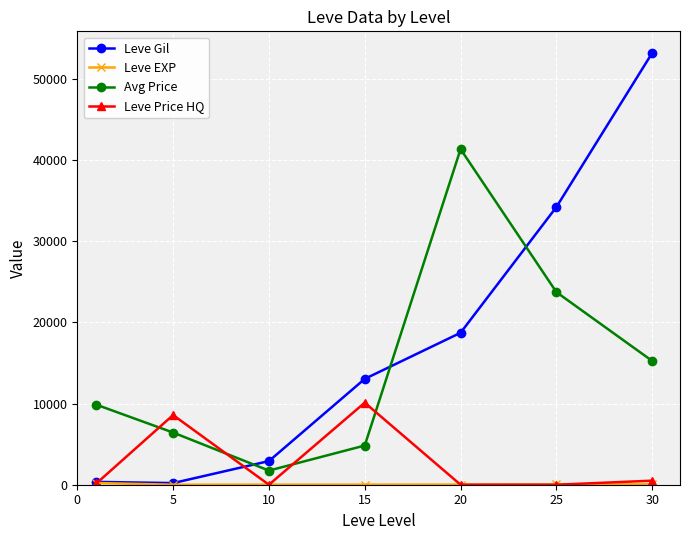

What is the difference between the maximum and second lowest values in the Avg Price series?

36521.0